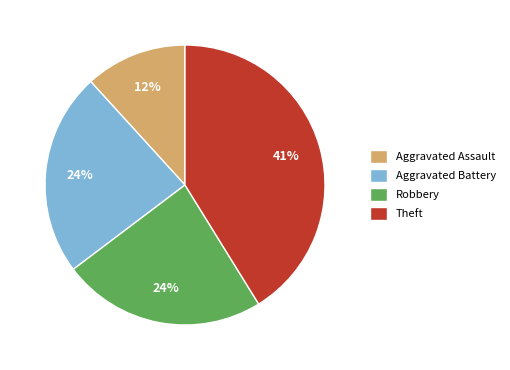

Is there any slice that represents more than half of the pie?

No